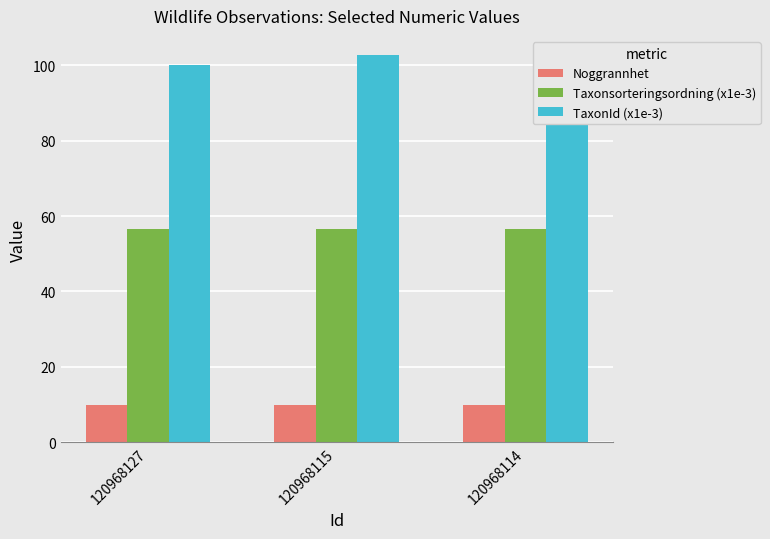

What is the approximate value of Noggrannhet at 120968127?

10.0